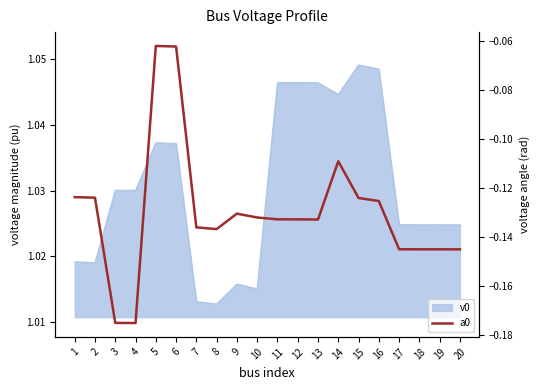

Does the chart display data point markers on the line(s)?

No